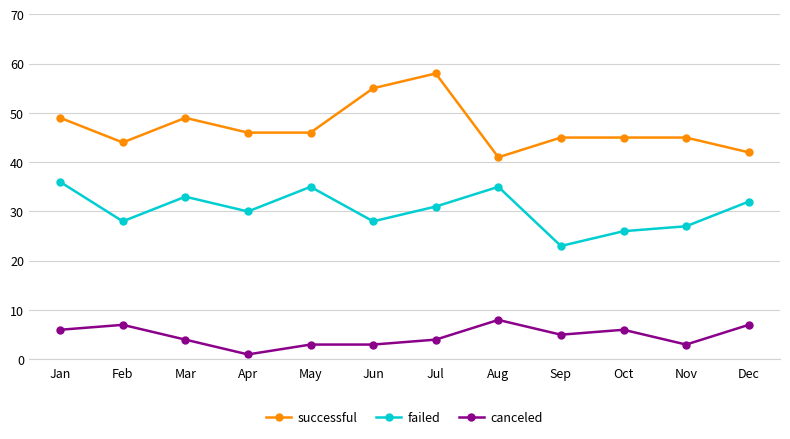

True or false: canceled and failed cross at least once.

False